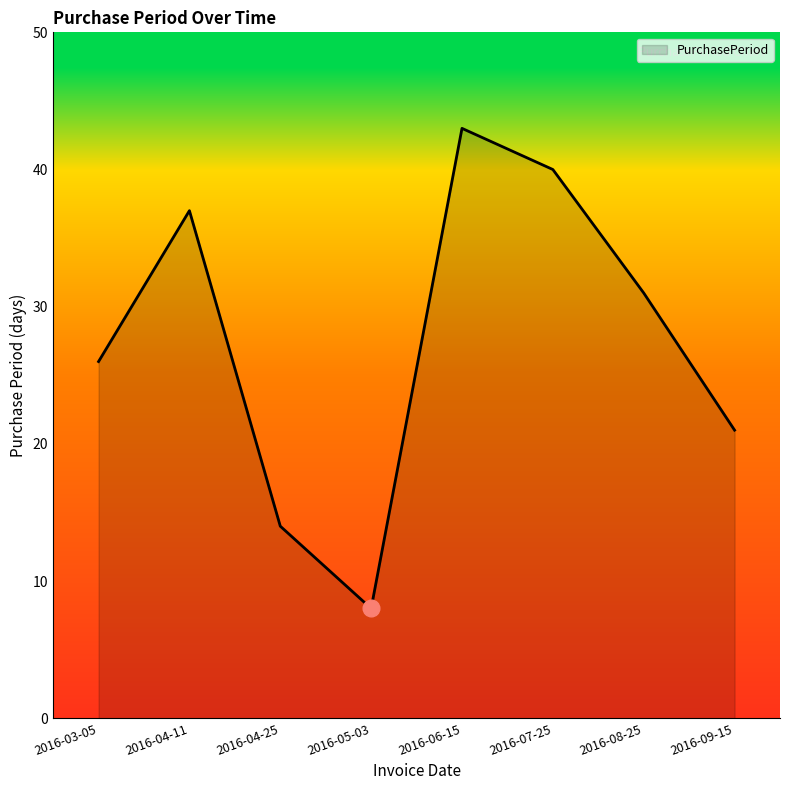

What is the sum of the values at 2016-07-25 and 2016-06-15?

83